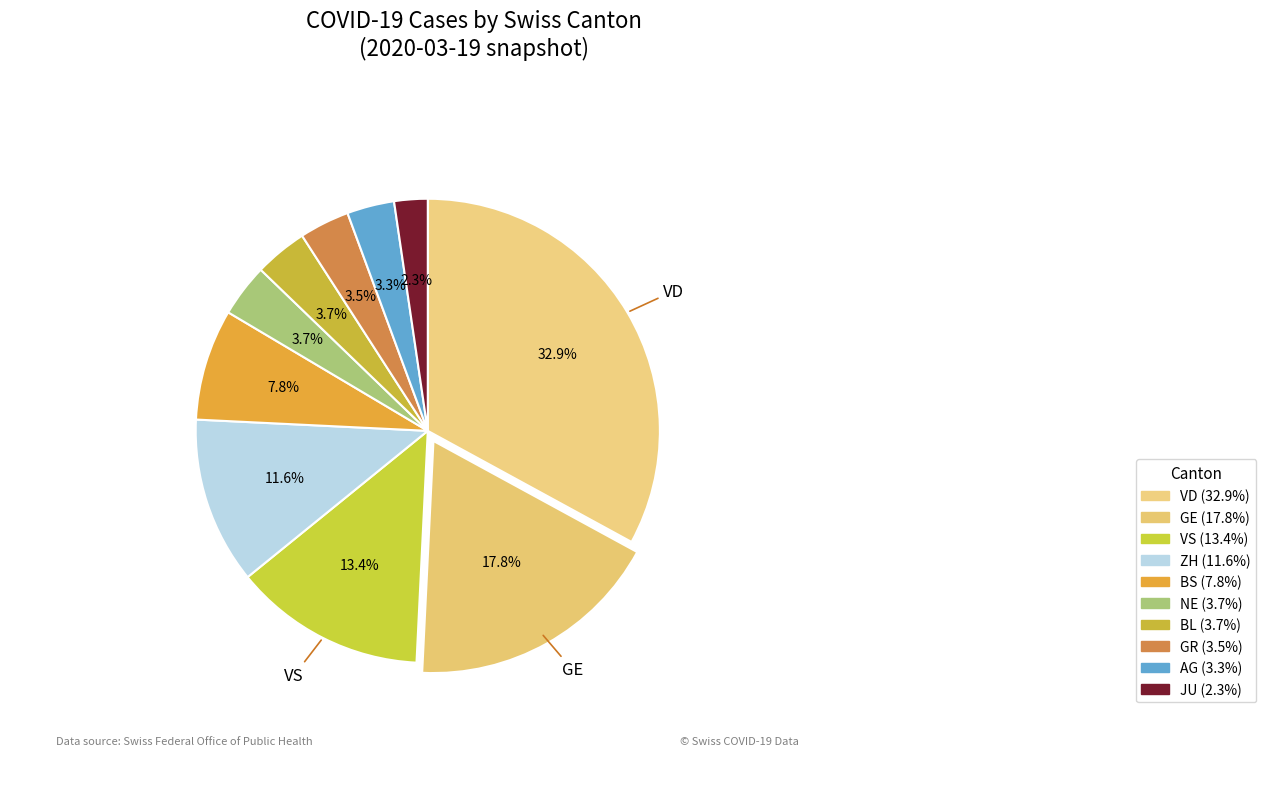

Count the number of slices in the pie.

10